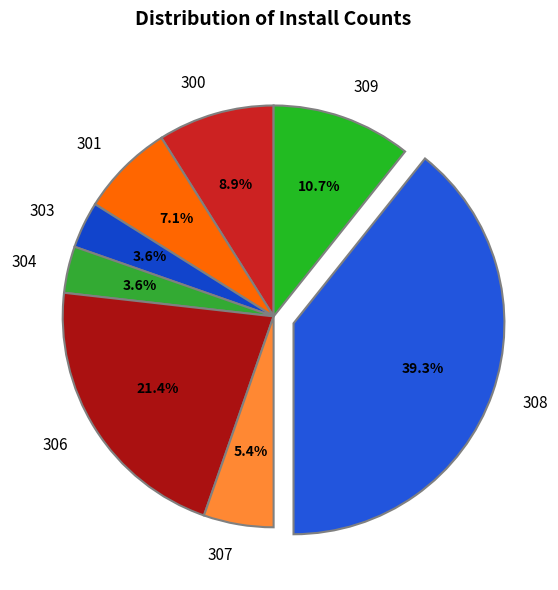

Do 300 and 301 together represent more than half of the pie?

No